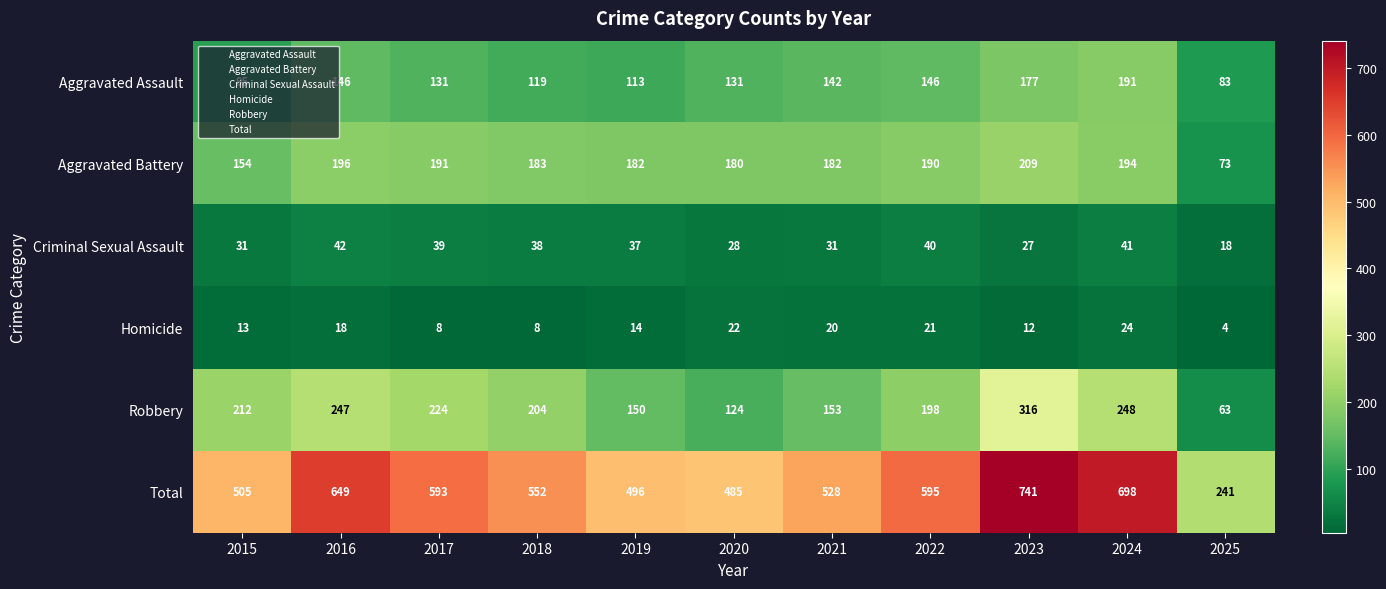

At how many categories does at least one series exceed 385?

10